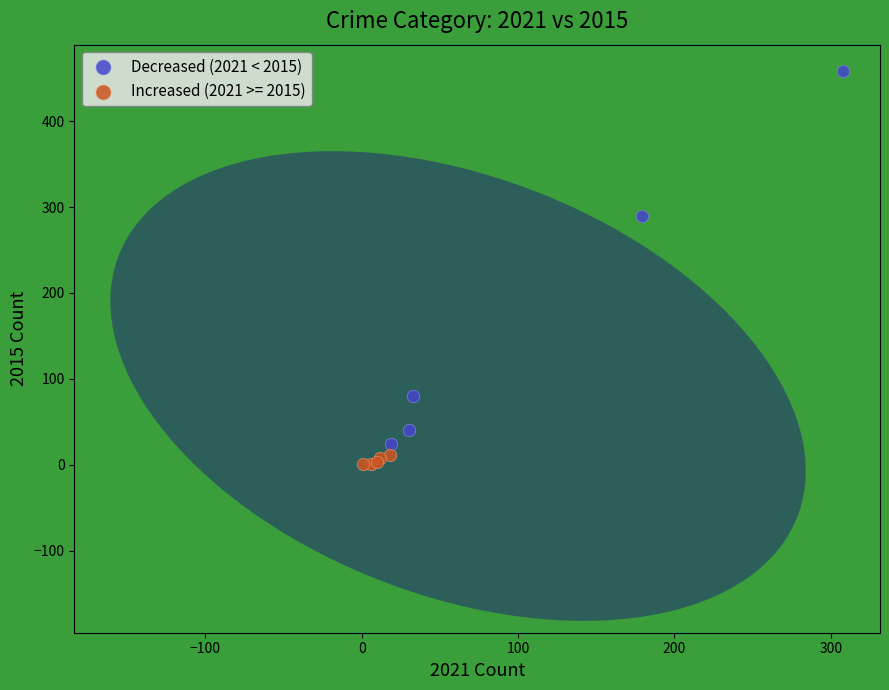

Which series has the widest spread of Y values?

Decreased (2021 < 2015)